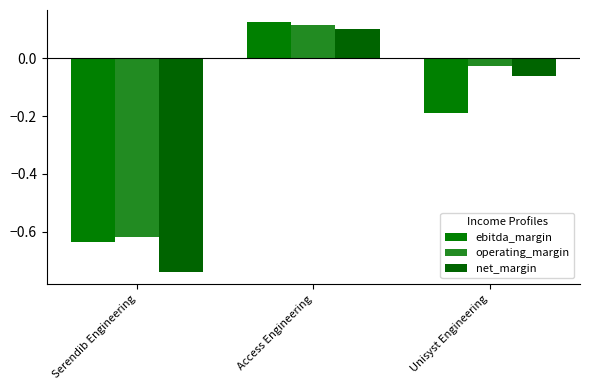

What is the average value of the ebitda_margin series?

-0.2